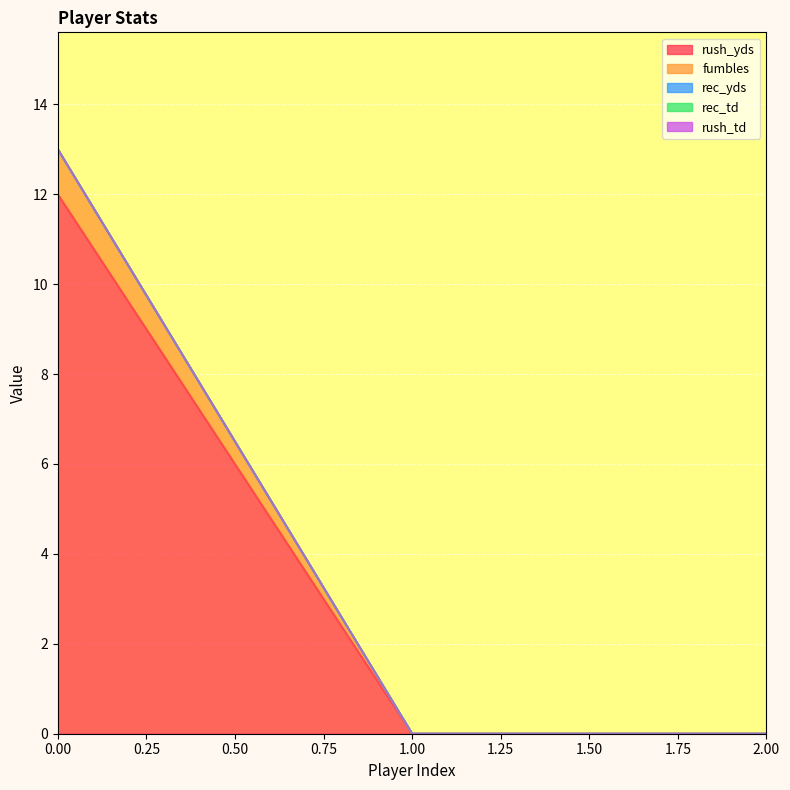

Which series has the largest total across all categories?

rush_yds